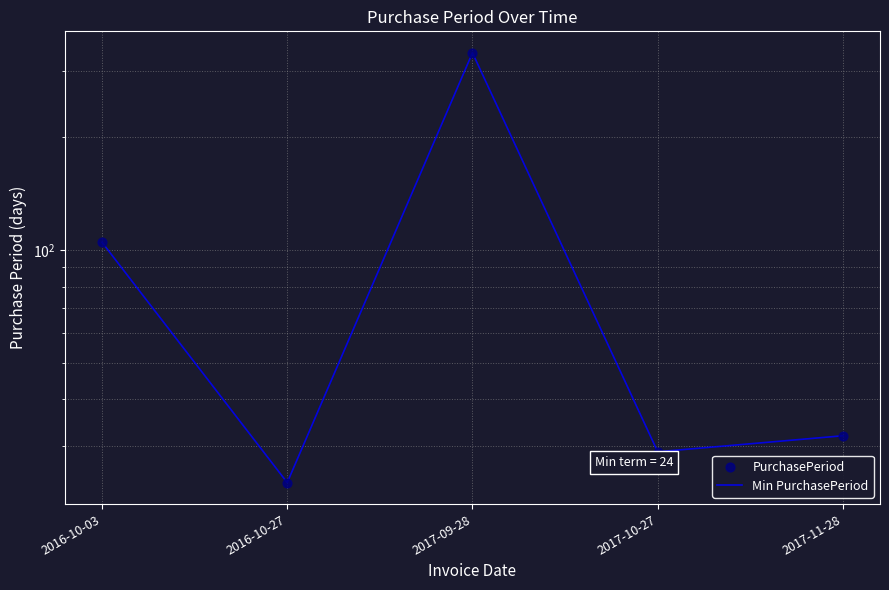

At how many categories does at least one series exceed 127?

1